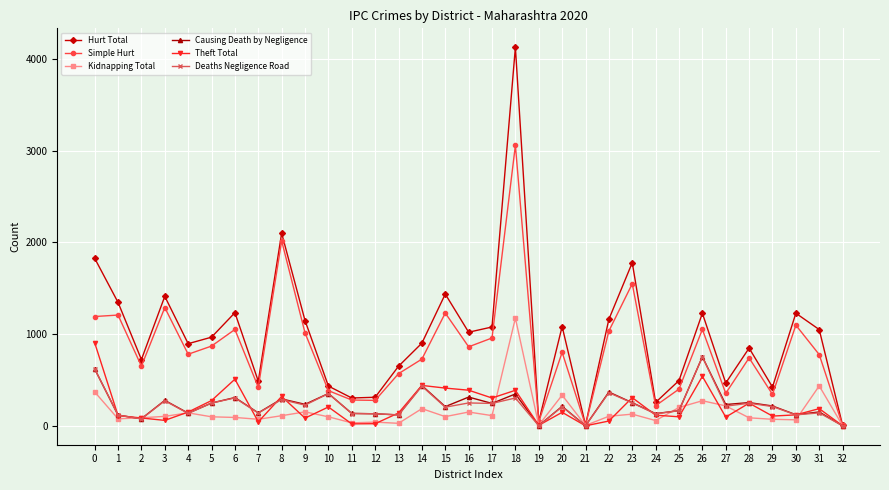

What is the sum of all Deaths Negligence Road values?

7381